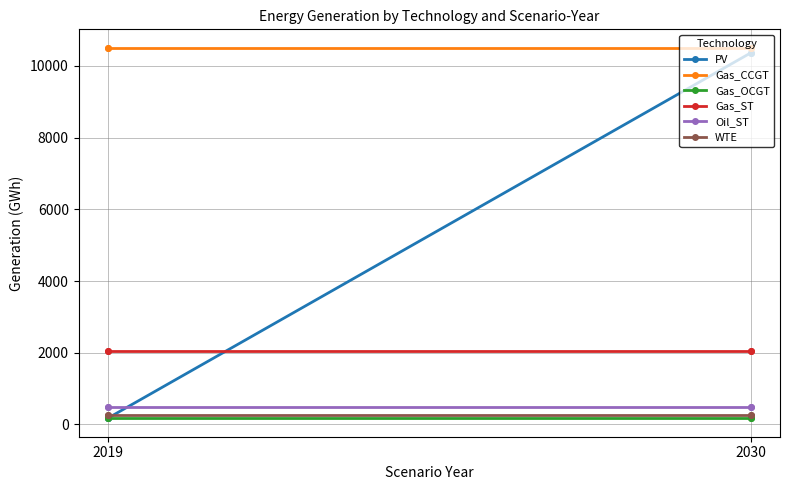

What are all the series names shown in the legend?

PV, Gas_CCGT, Gas_OCGT, Gas_ST, Oil_ST, WTE